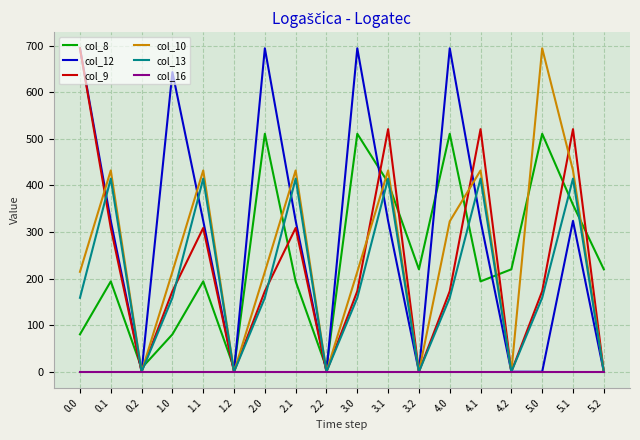

Is it true that col_9 equals 520.5 at 3.1?

True